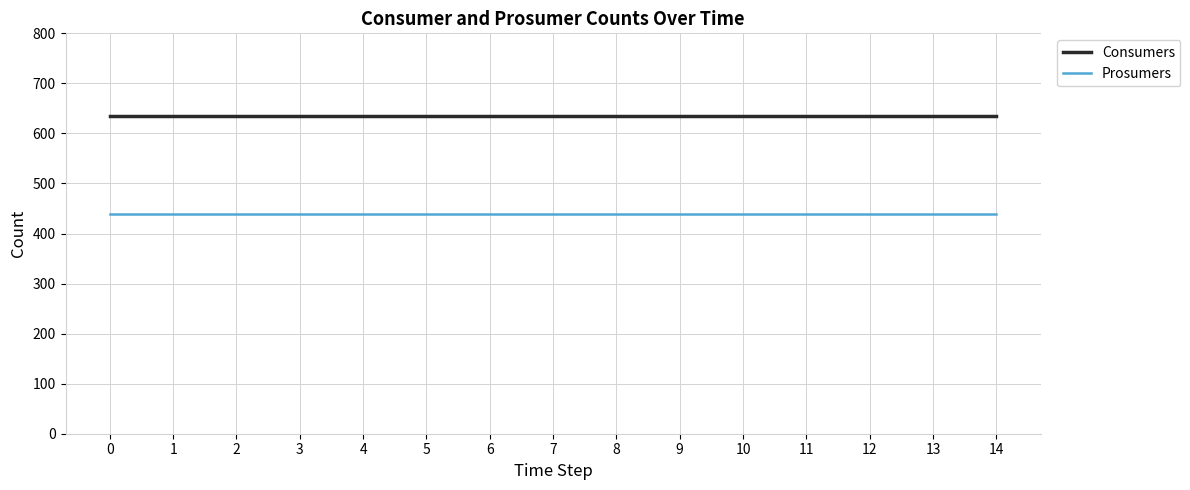

Does the chart have visible grid lines?

Yes